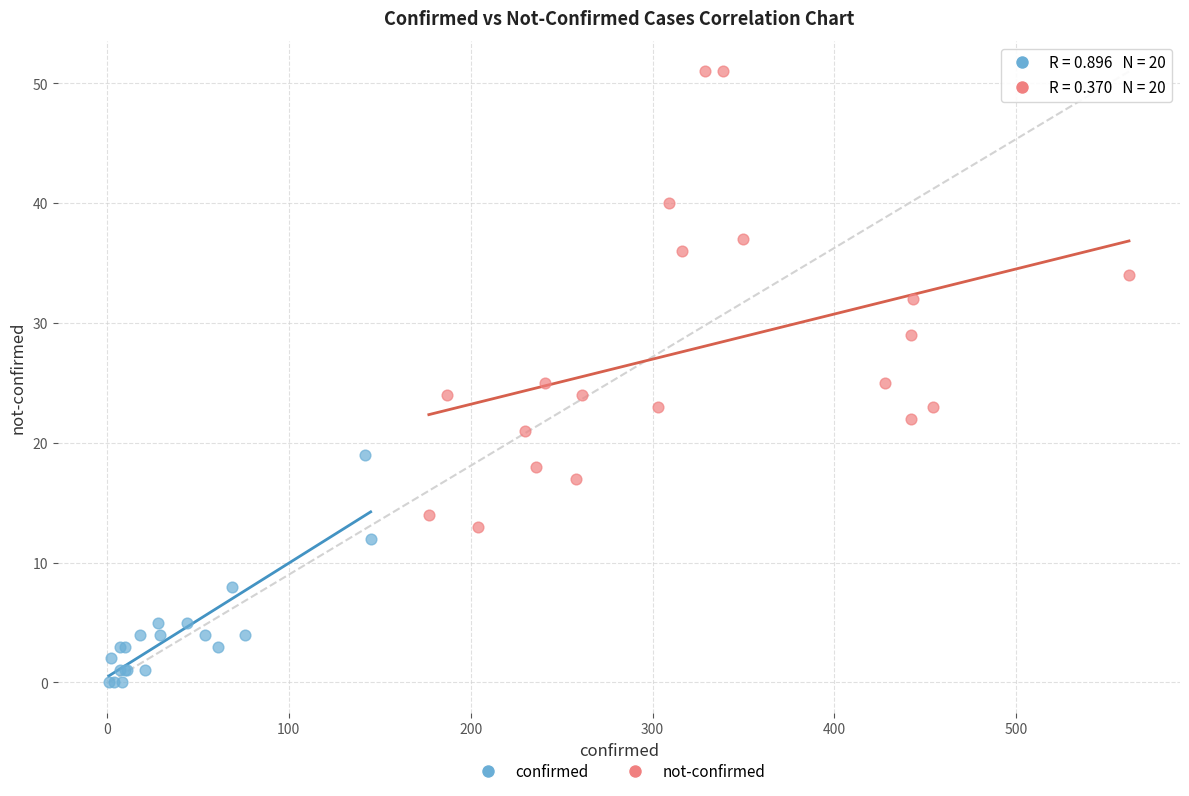

Which series has the widest spread of Y values?

not-confirmed